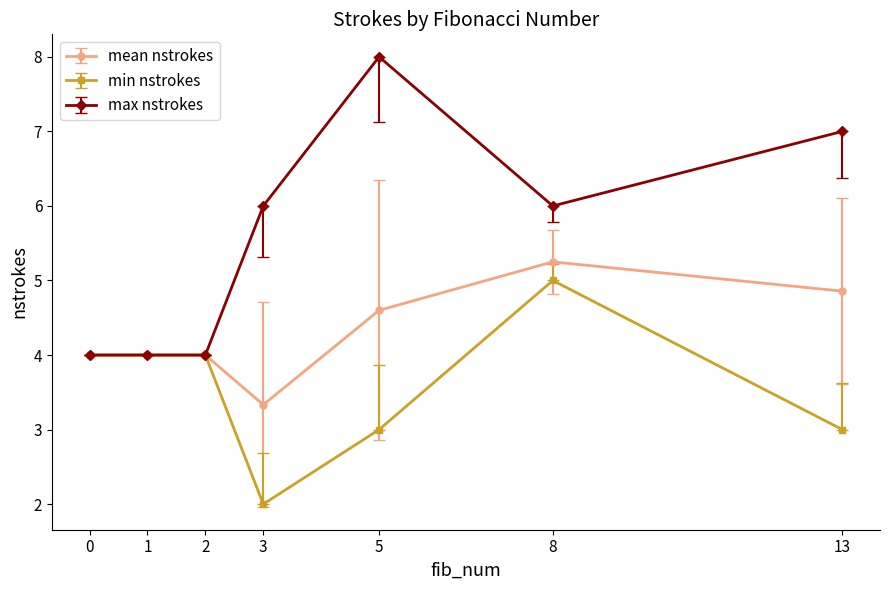

What is the difference between the highest and lowest values at 3?

4.0